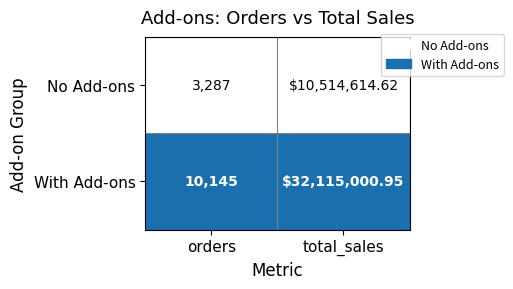

Where does the No Add-ons series first go above 10514614?

total_sales